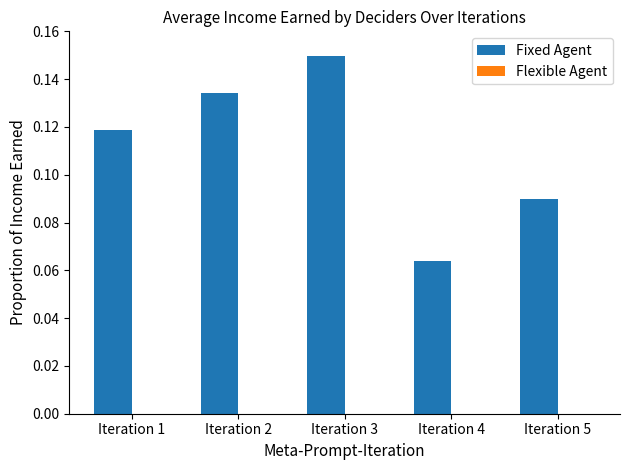

Which has a higher value, Iteration 3 or Iteration 2?

Iteration 3